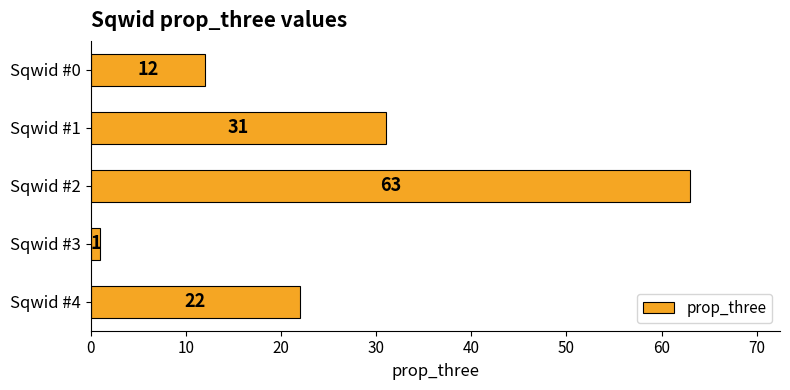

What is the difference between the maximum and second lowest values?

51